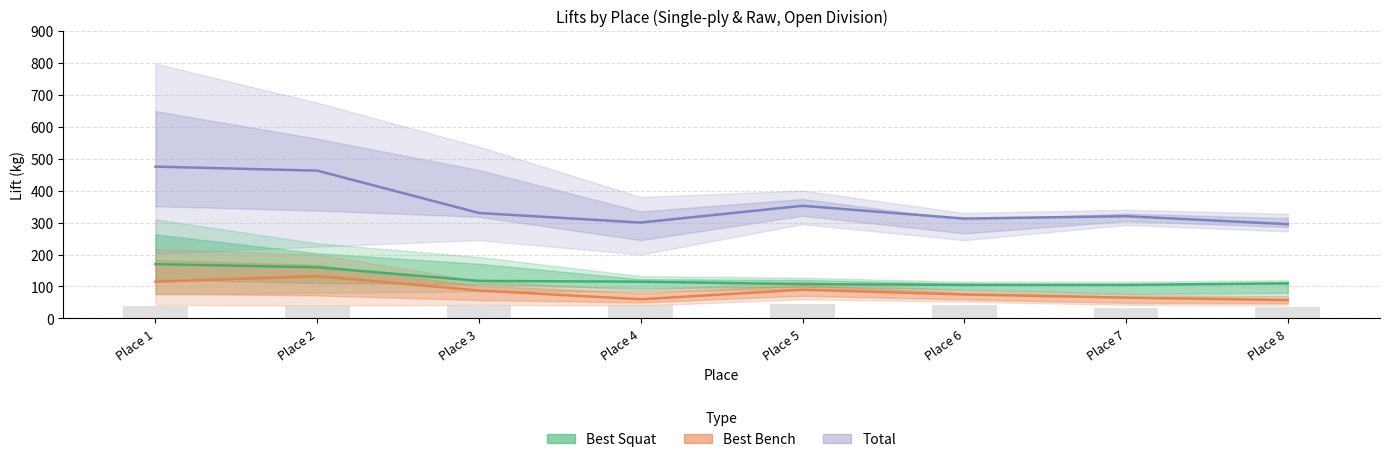

At which category is the sum across all series the highest?

Place 1